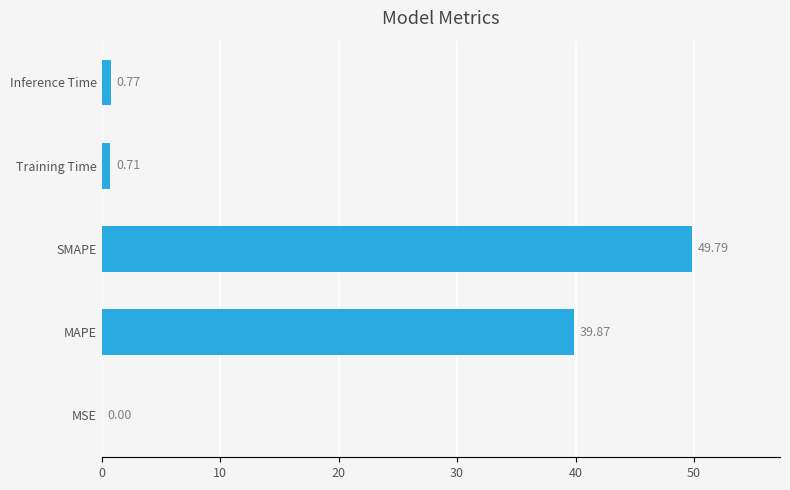

What is the sum of the values at MAPE and SMAPE?

89.7